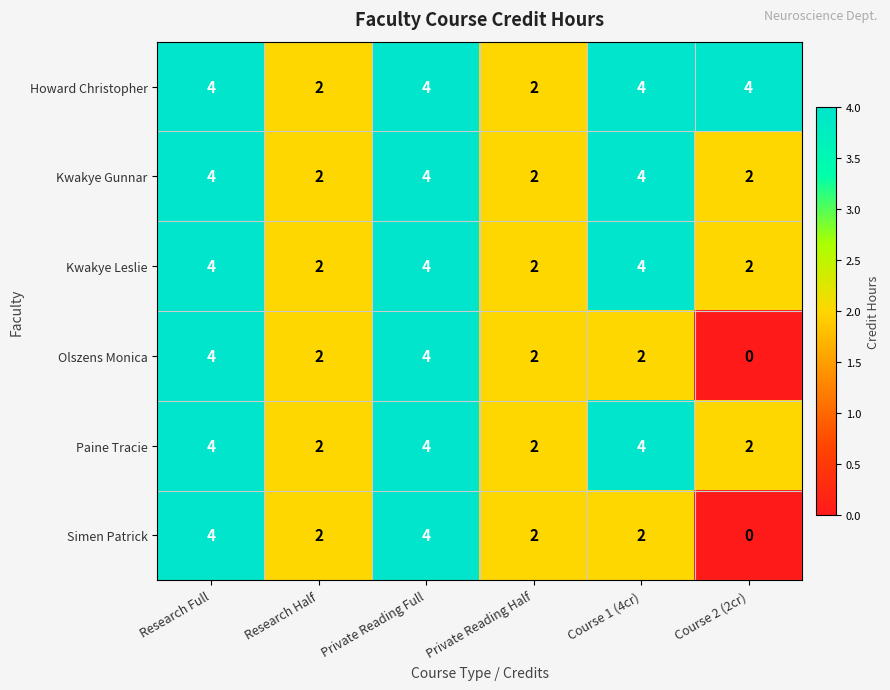

Which label corresponds to the smallest value in the chart?

Course 2 (2cr)